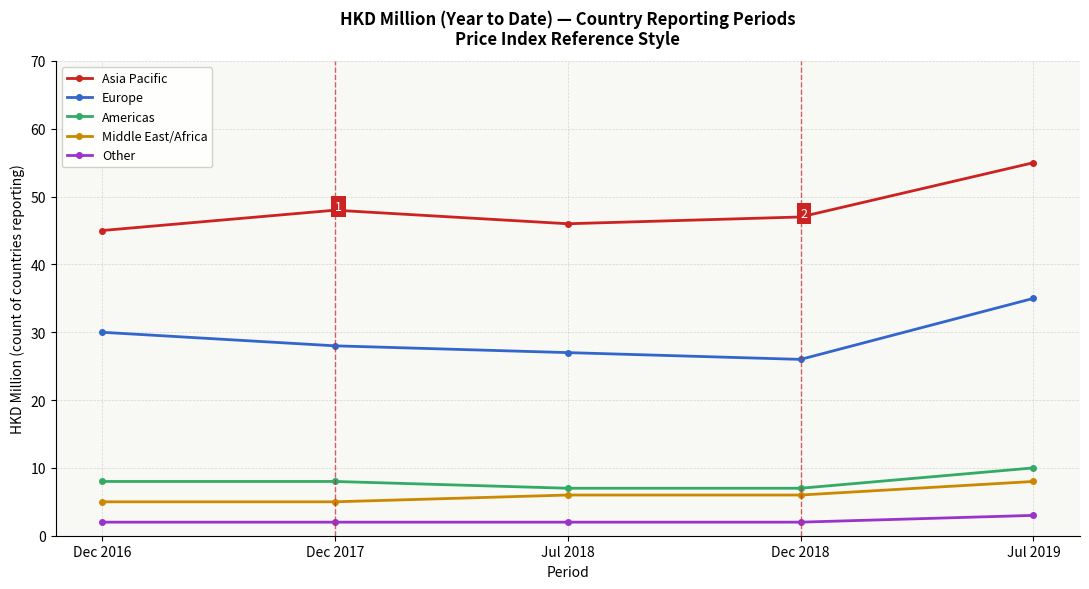

True or false: Middle East/Africa has a value of 6 at Dec 2018.

True